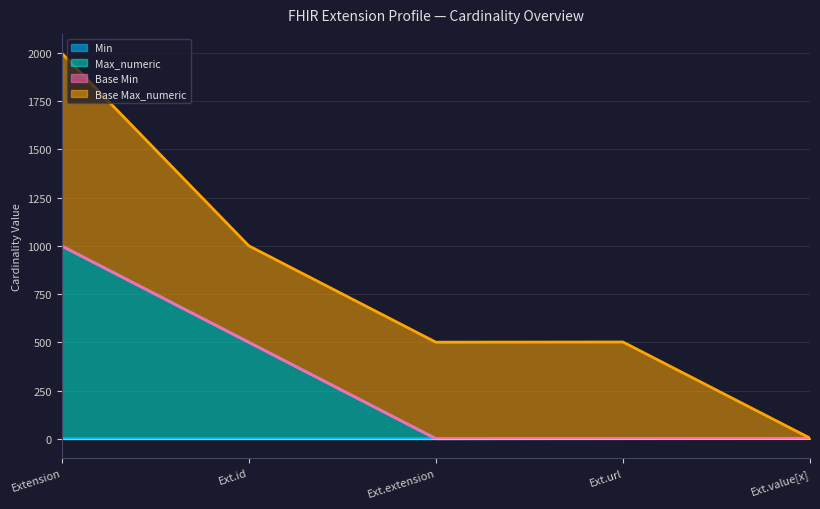

At which category is the sum across all series the highest?

Extension